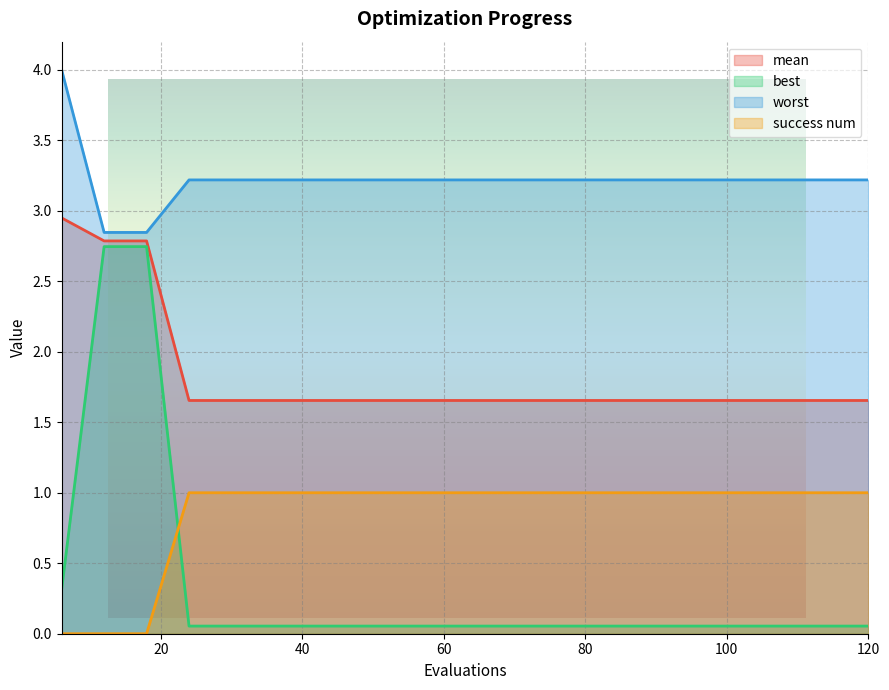

What is the sum of all mean values?

36.7